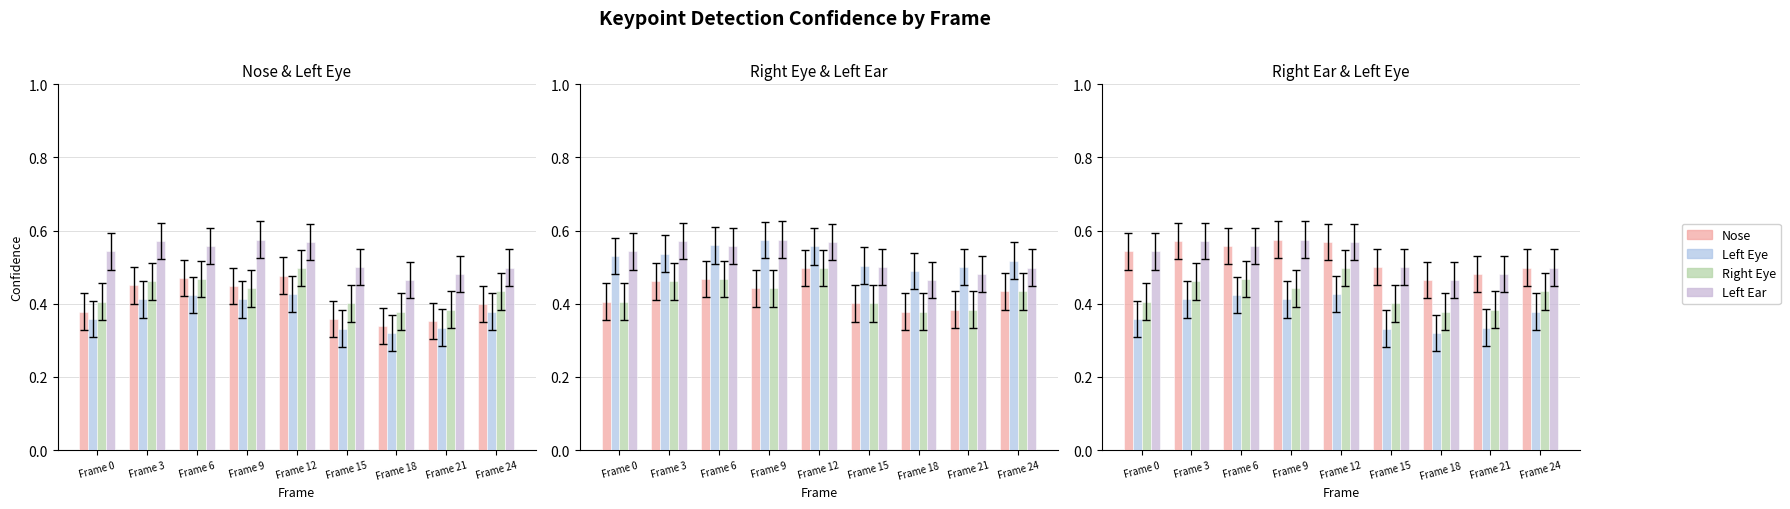

Which label corresponds to the largest value in the chart?

Frame 9